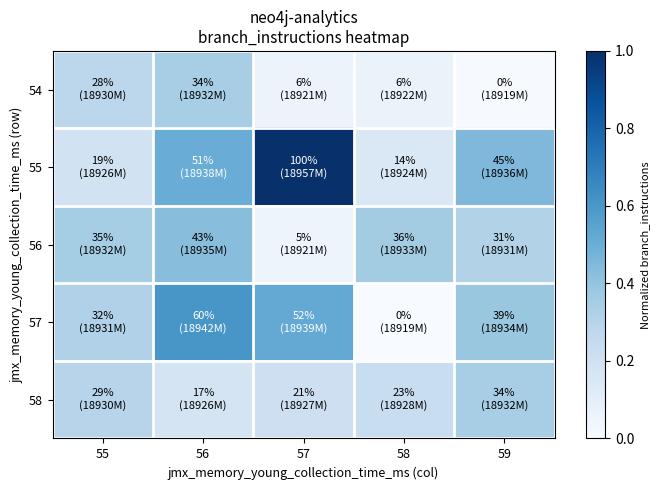

At which category does the chart reach its minimum across all series?

58